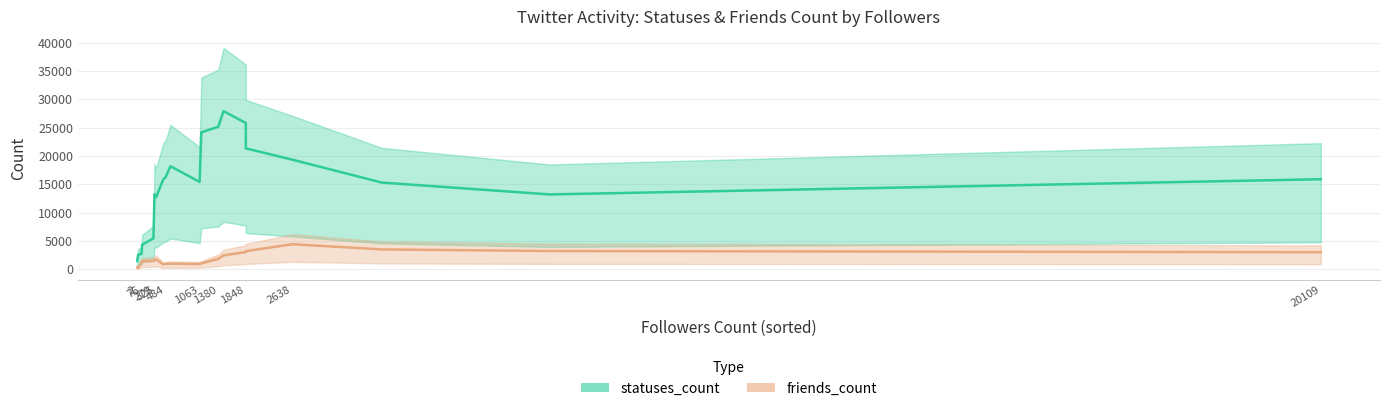

How many values in the statuses_count series are below 8152?

10